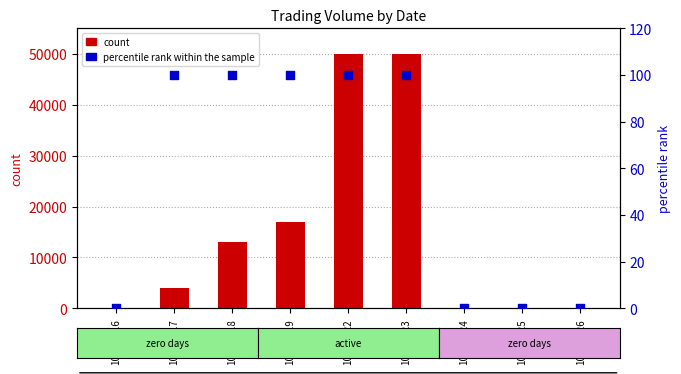

Which series reaches the minimum Y coordinate?

count